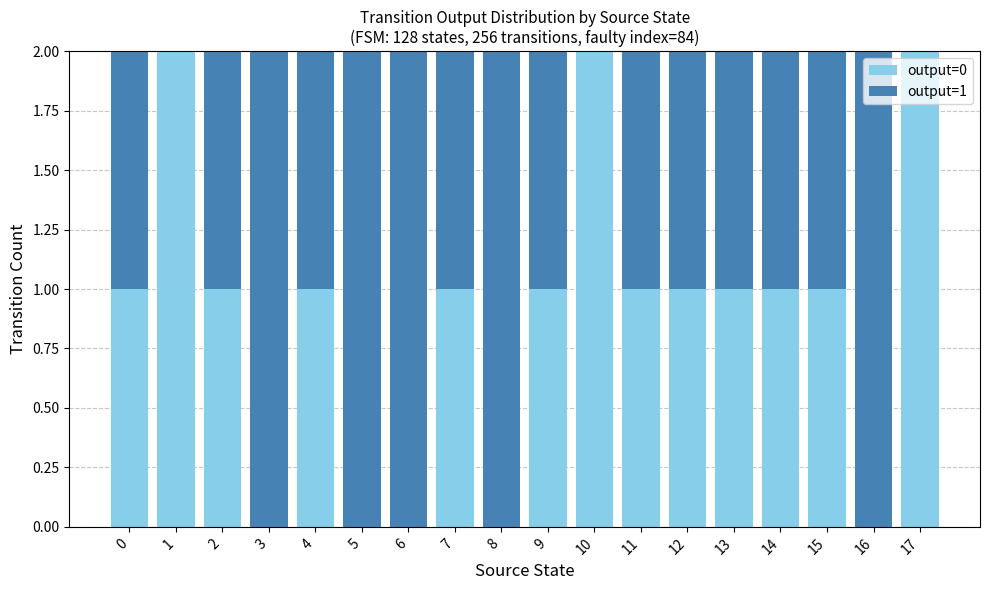

The output=0 series shows 2 at 10. True or false?

True